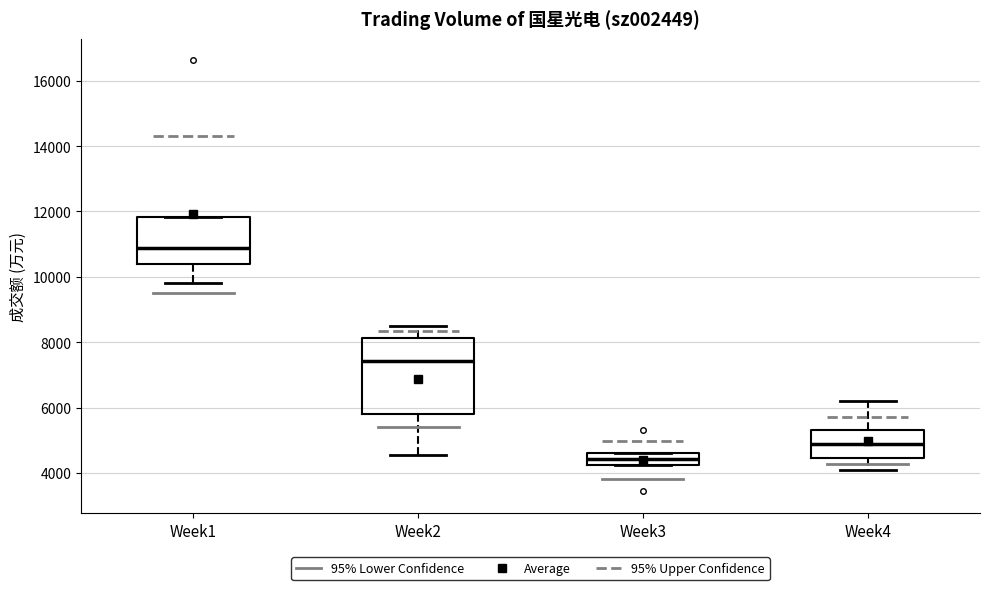

Reading left to right, read every box against the y-axis: the position of its median line, the range the box covers, and the ends of its whiskers. The values are not printed on the chart, so give them approximately, as read against the axis.

Week1: median 10800, box 10400 to 11800, whiskers 9800 to 11800
Week2: median 7400, box 5800 to 8200, whiskers 4600 to 8600
Week3: median 4400, box 4200 to 4600, whiskers 4200 to 4600
Week4: median 4800, box 4400 to 5400, whiskers 4000 to 6200